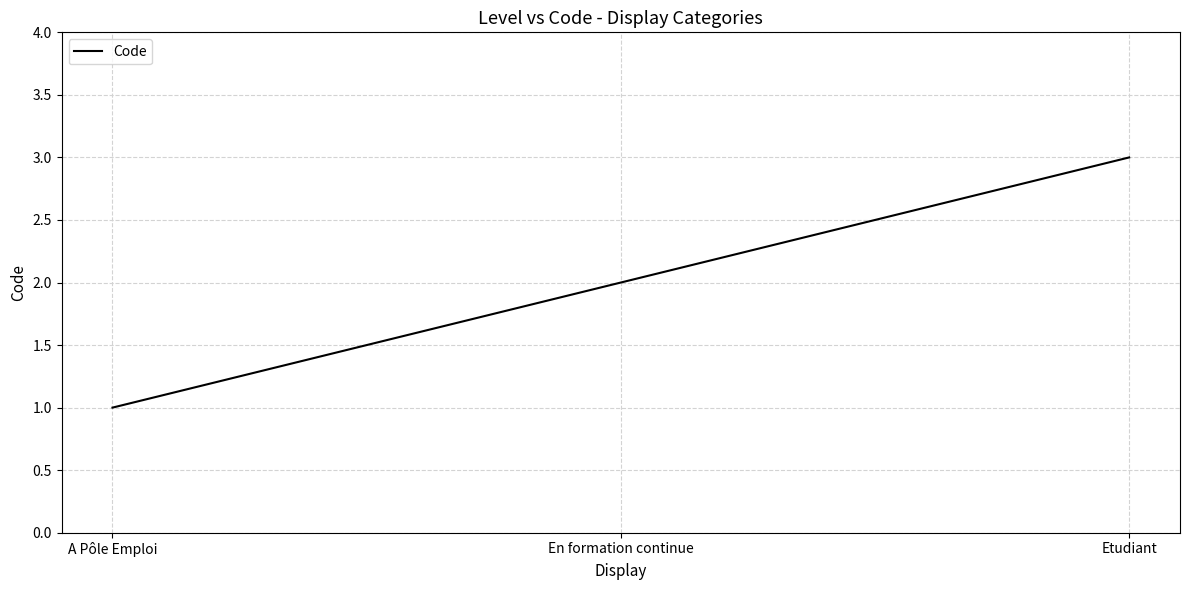

Reading right to left, extract all data points from this chart.

Etudiant=3	En formation continue=2	A Pôle Emploi=1